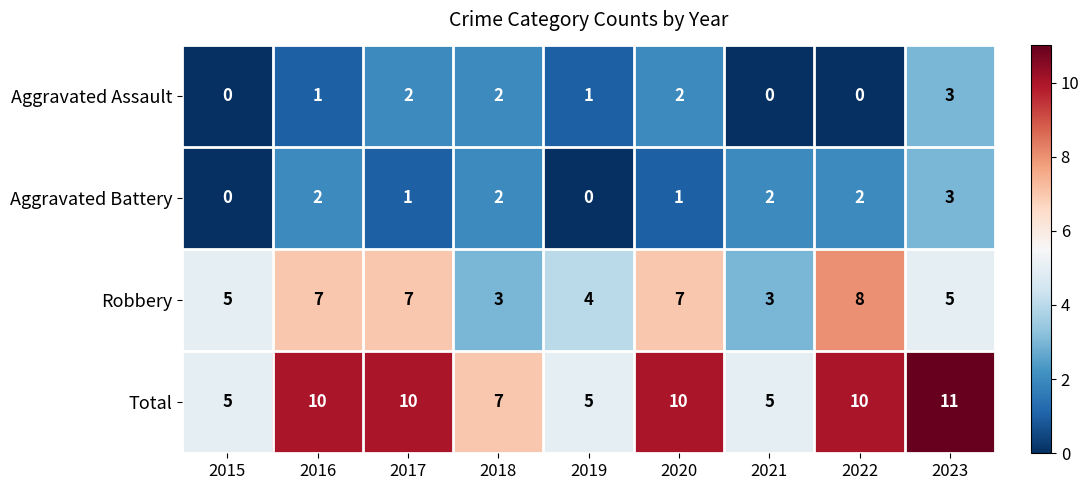

Which series has the largest total across all categories?

Total